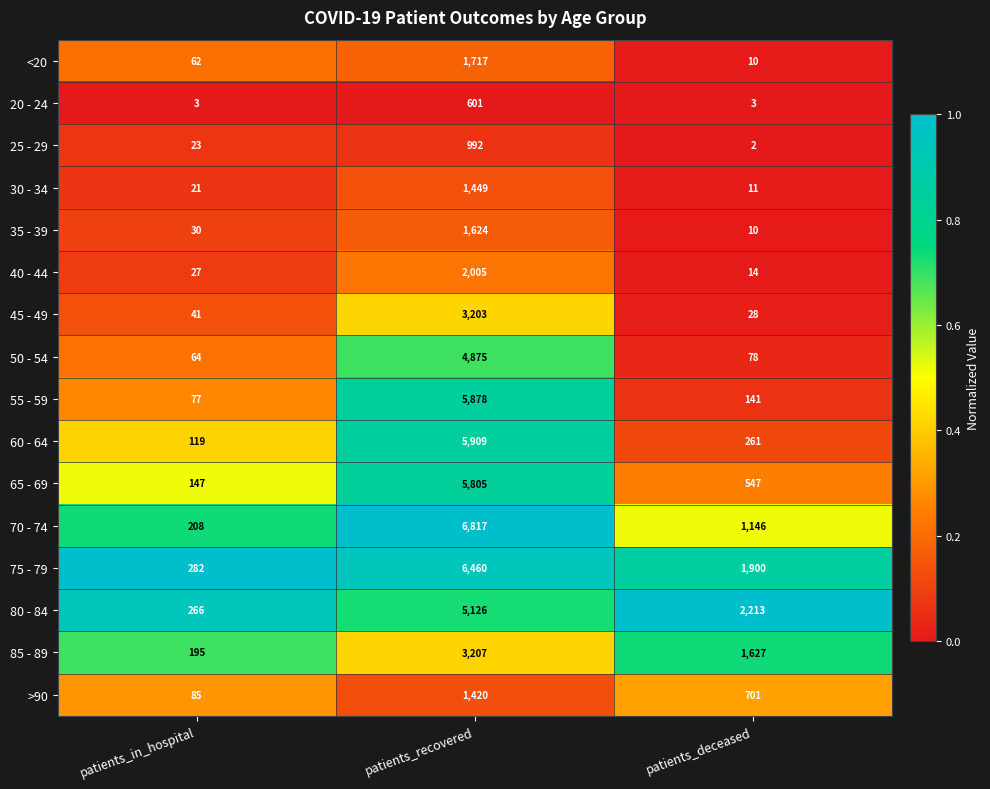

What is the difference between the 55 - 59 values at patients_recovered and patients_in_hospital?

5801